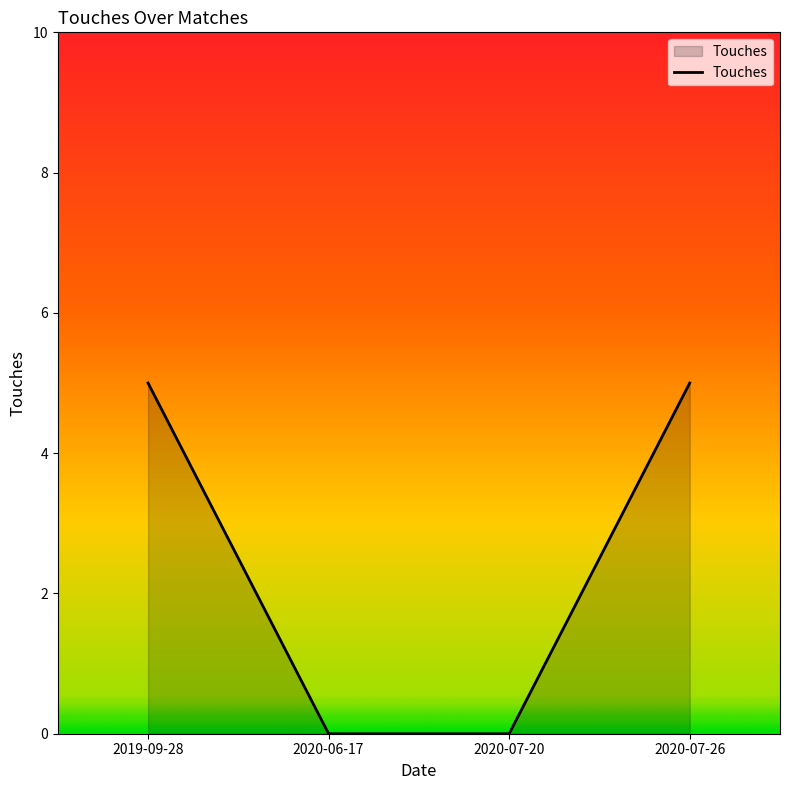

Reading left to right, transcribe all the data shown in this chart.

5	0	0	5